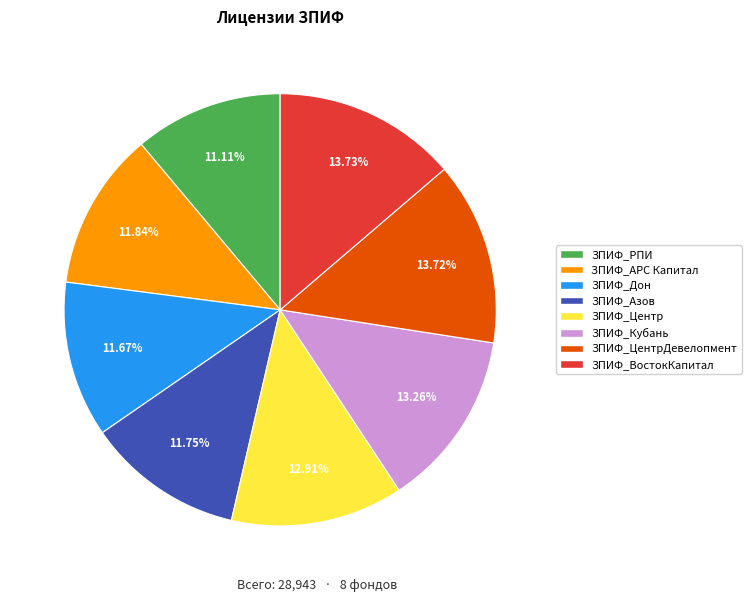

Does any single category account for the majority?

No